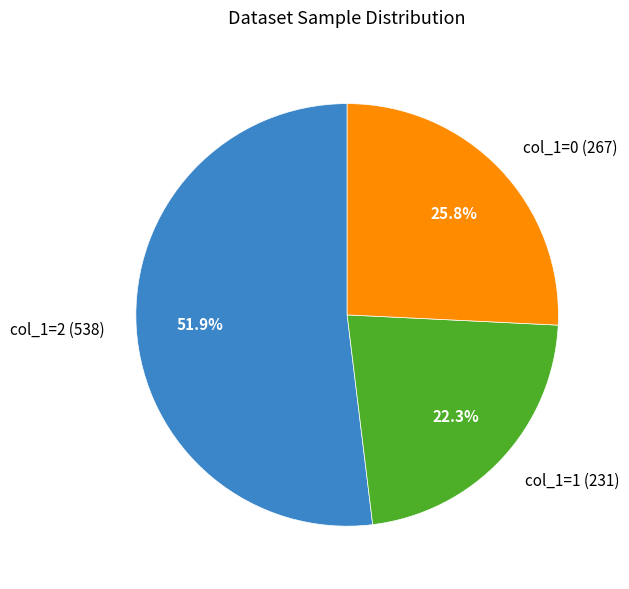

Does any single category account for the majority?

Yes